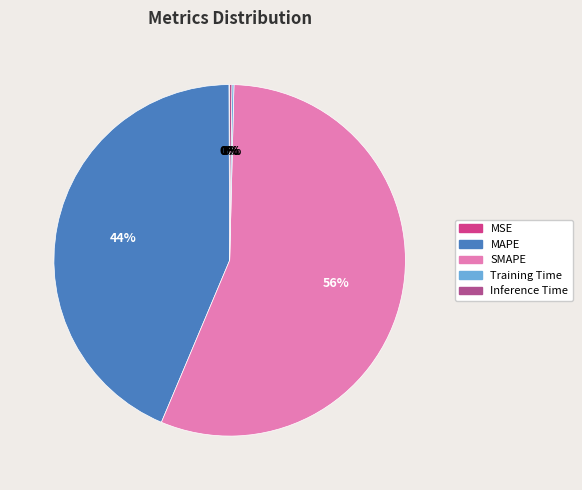

To the nearest percent, what is the average slice percentage?

20%